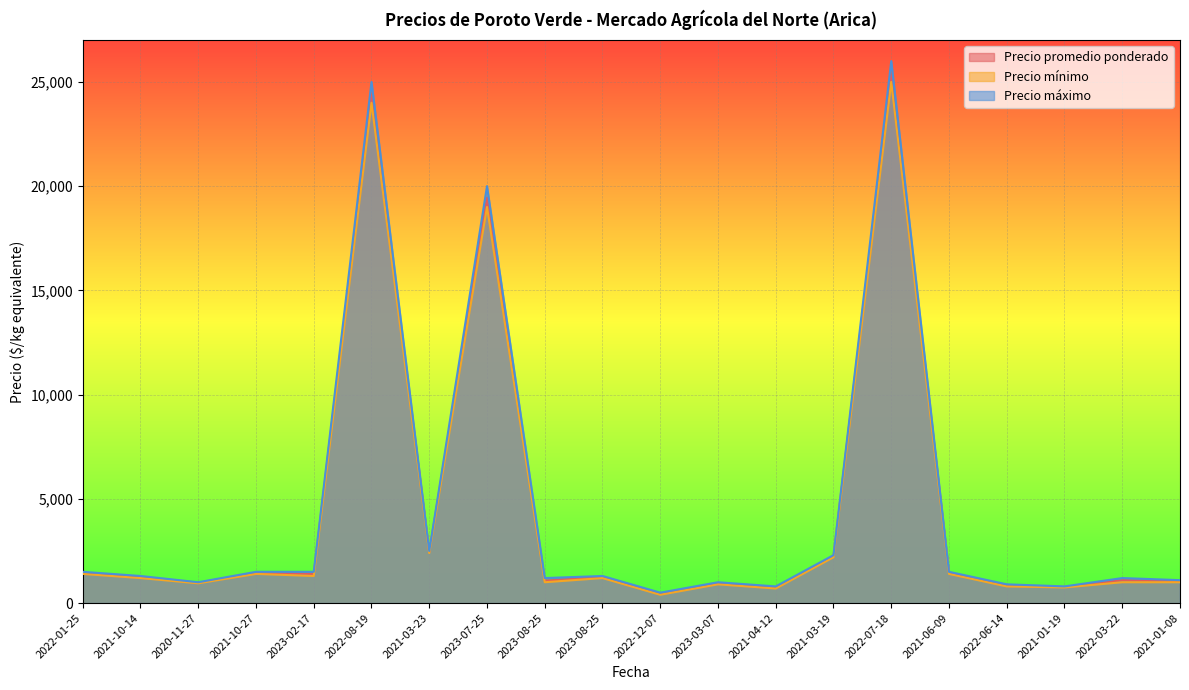

How many distinct data groups are displayed?

3